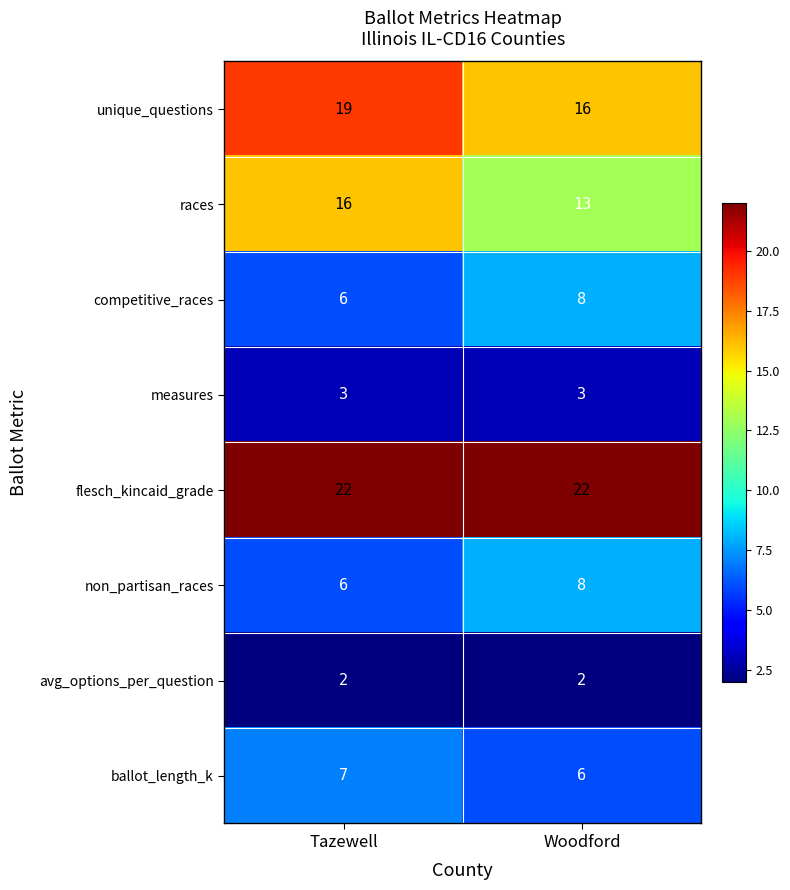

What is the spread (max minus min) of values at Woodford?

20